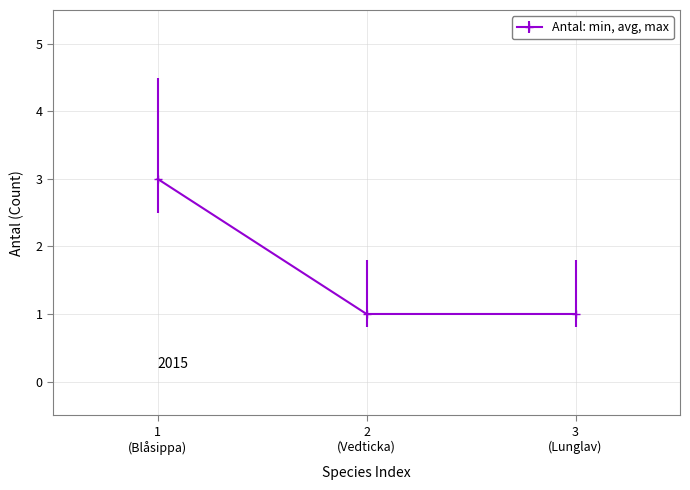

Reading right to left, what are all the values shown in this chart?

1	1	3